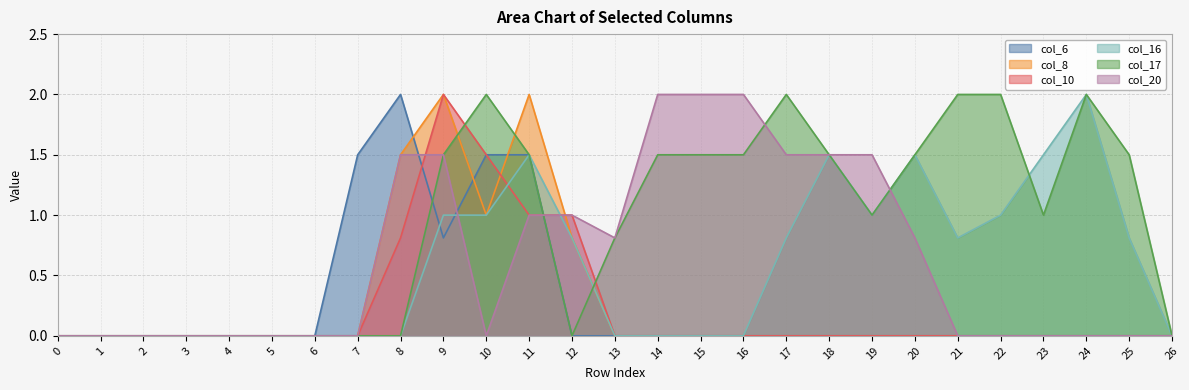

At which category is the sum across all series the highest?

9